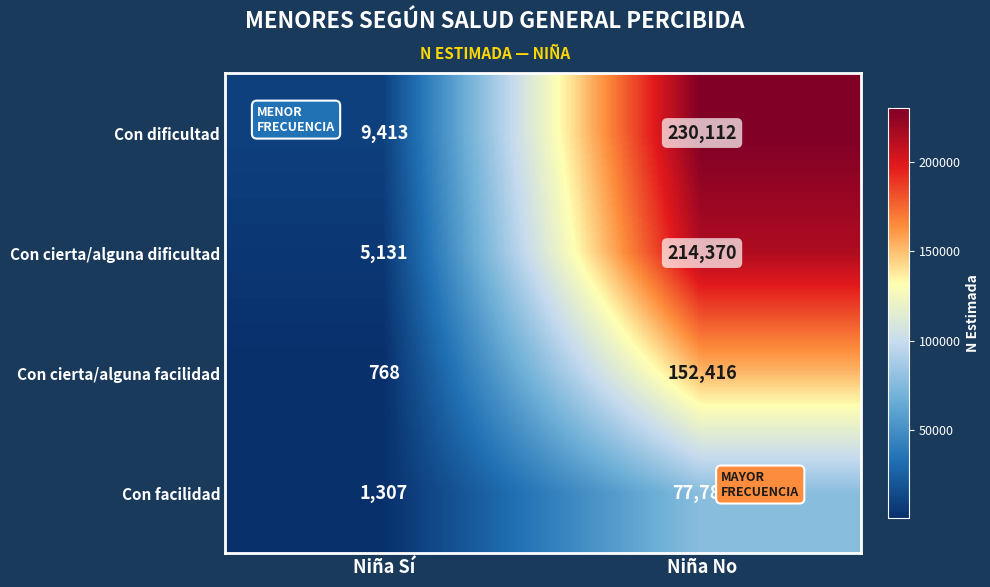

How many series are shown in this chart?

4